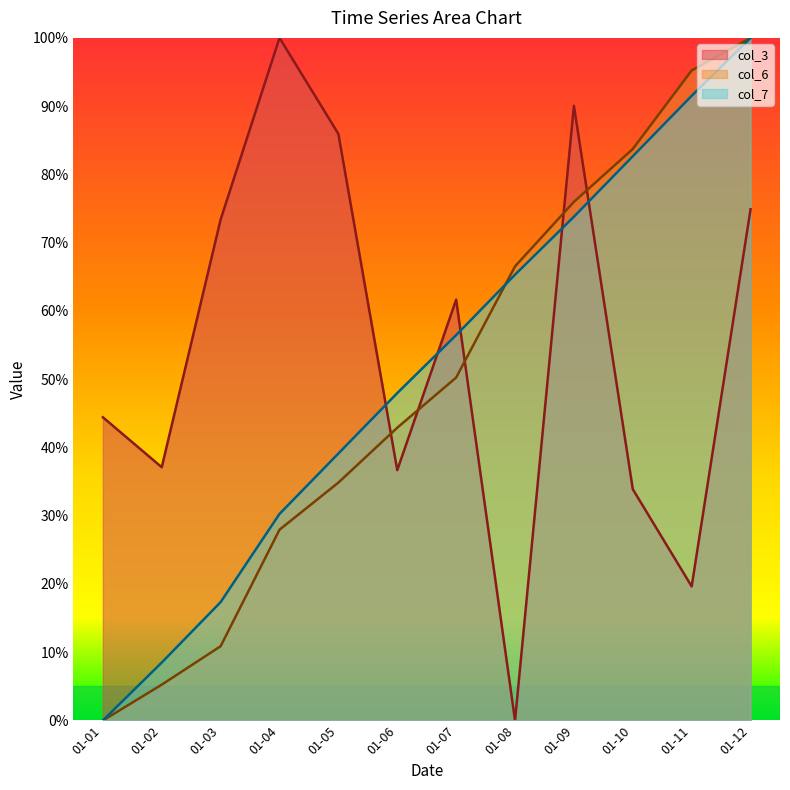

After their last crossing, which series has the higher values: col_3 or col_6?

col_6